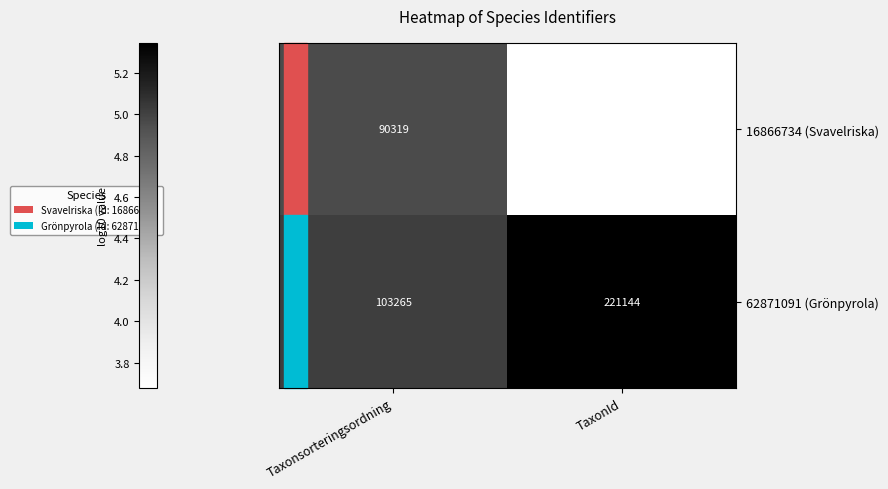

The value of 16866734 (Svavelriska) at Taxonsorteringsordning is 19968. True or false?

False